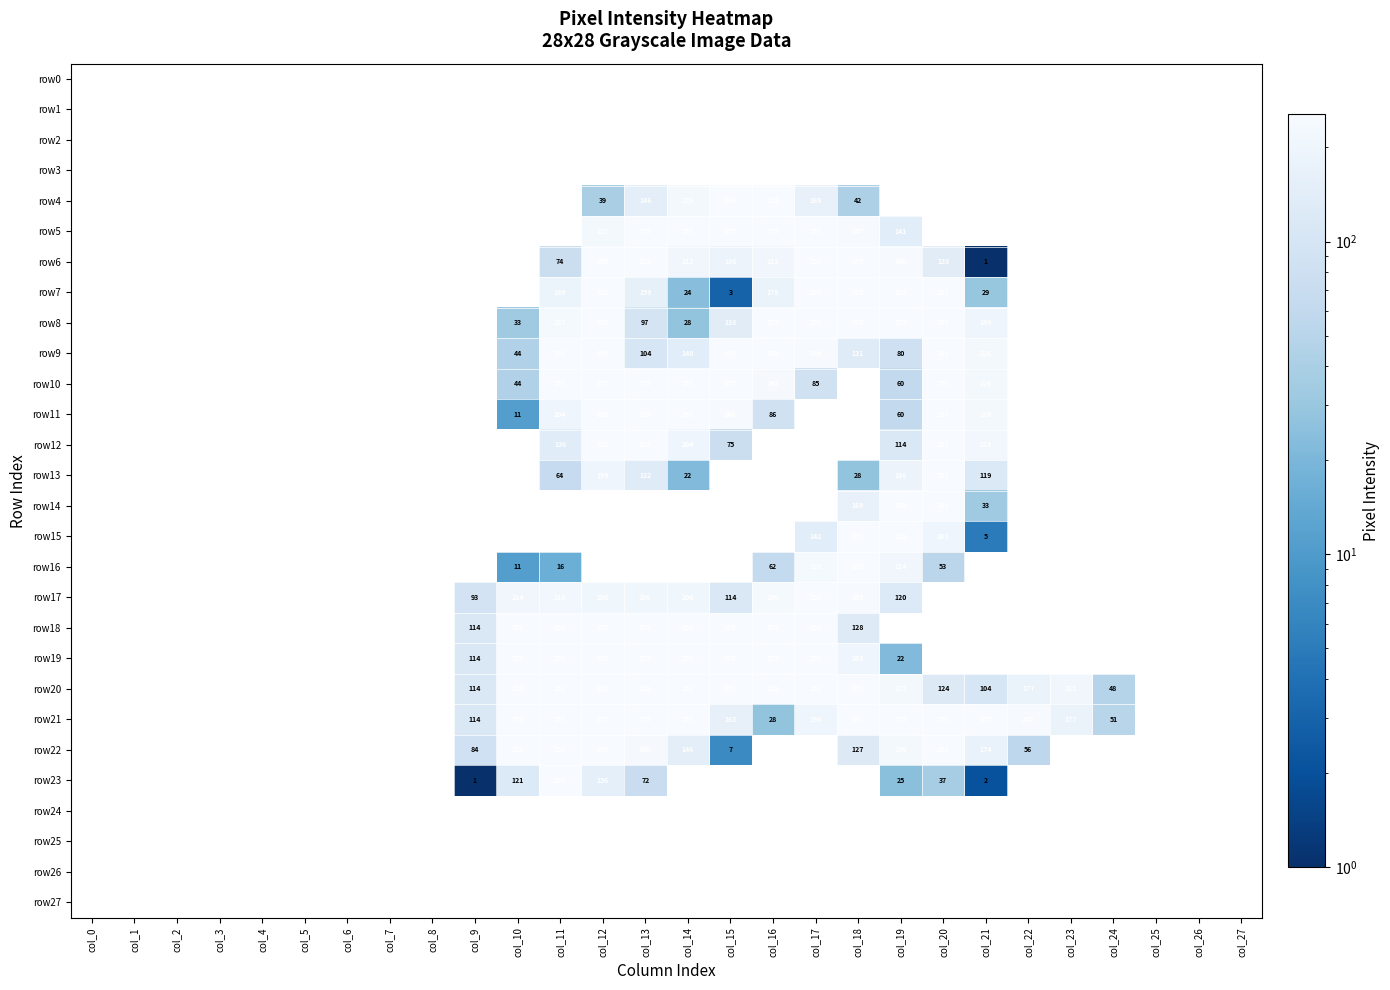

The value of row22 at col_14 is 146. True or false?

True